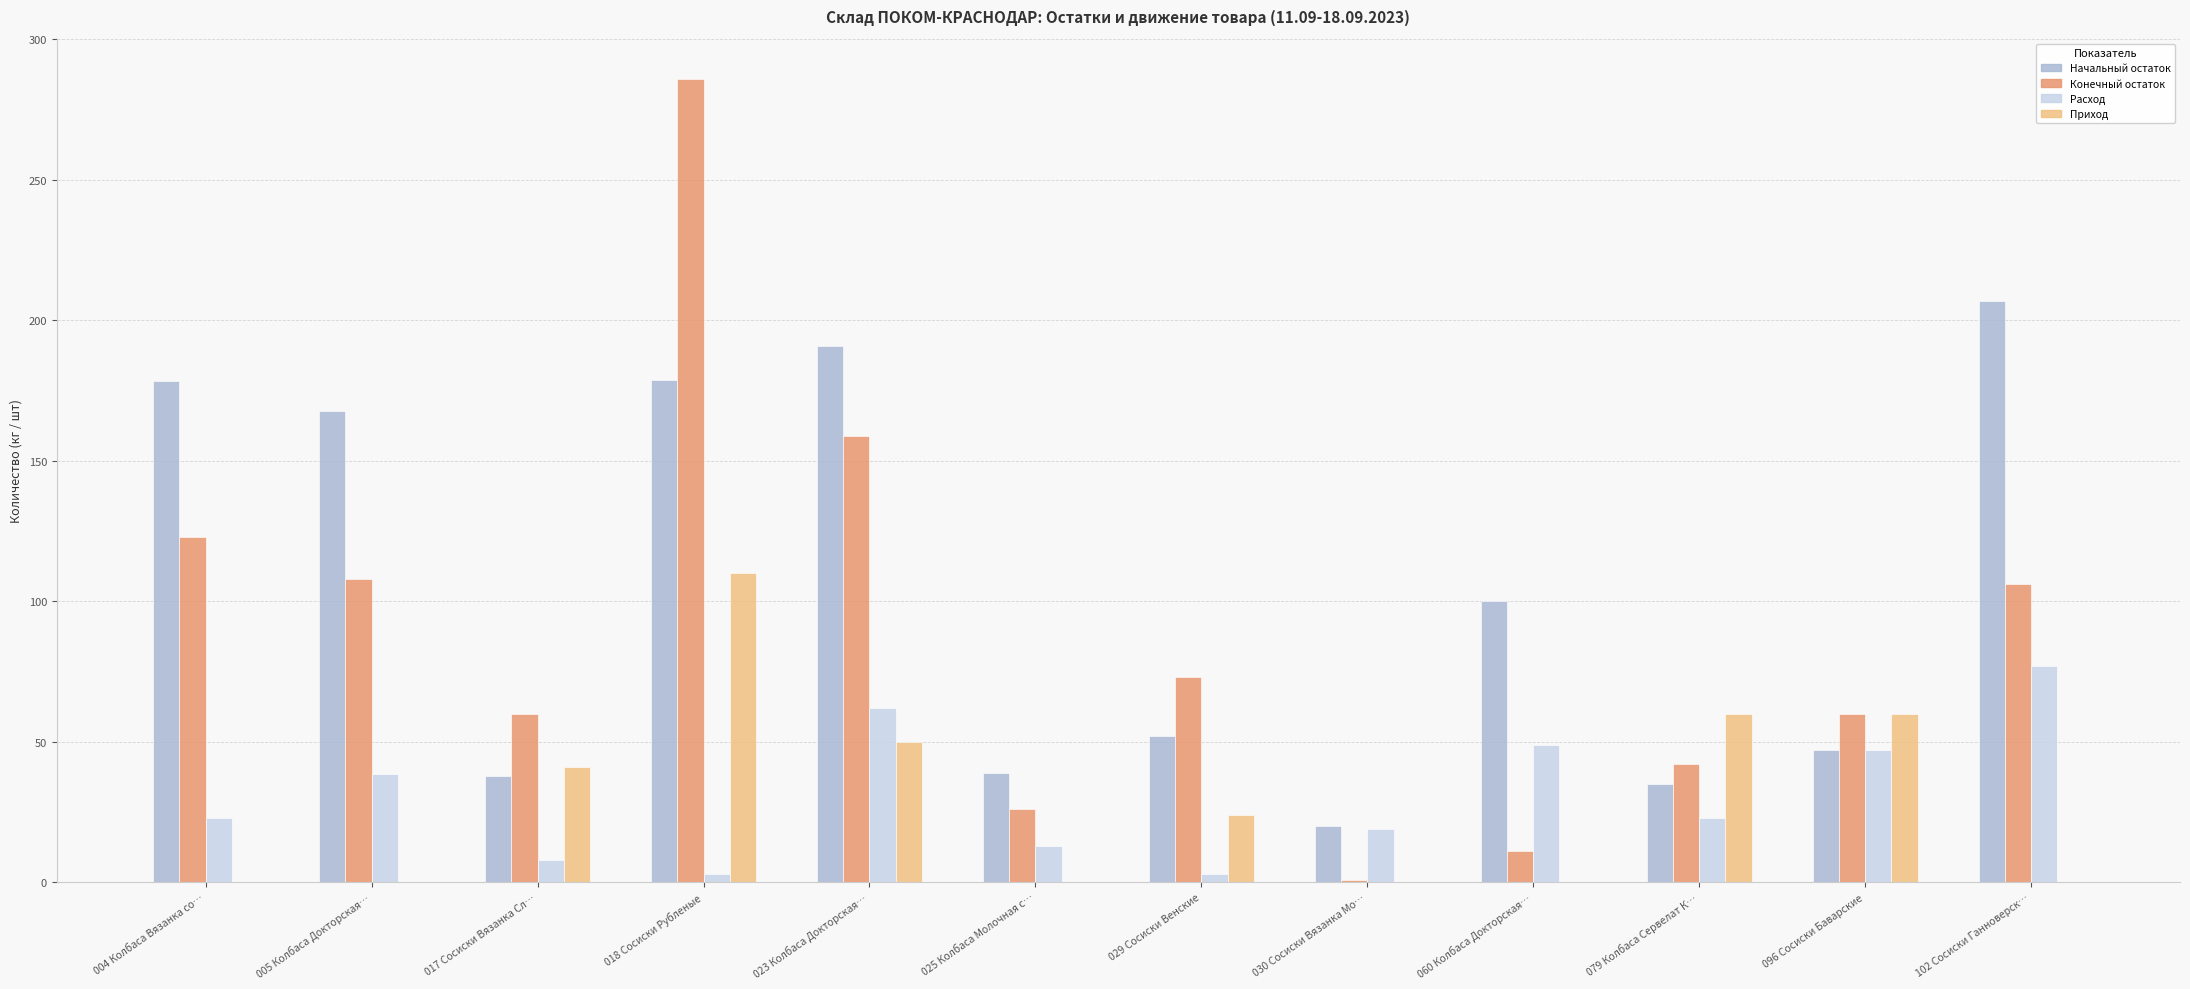

Which series has the largest total across all categories?

Начальный остаток